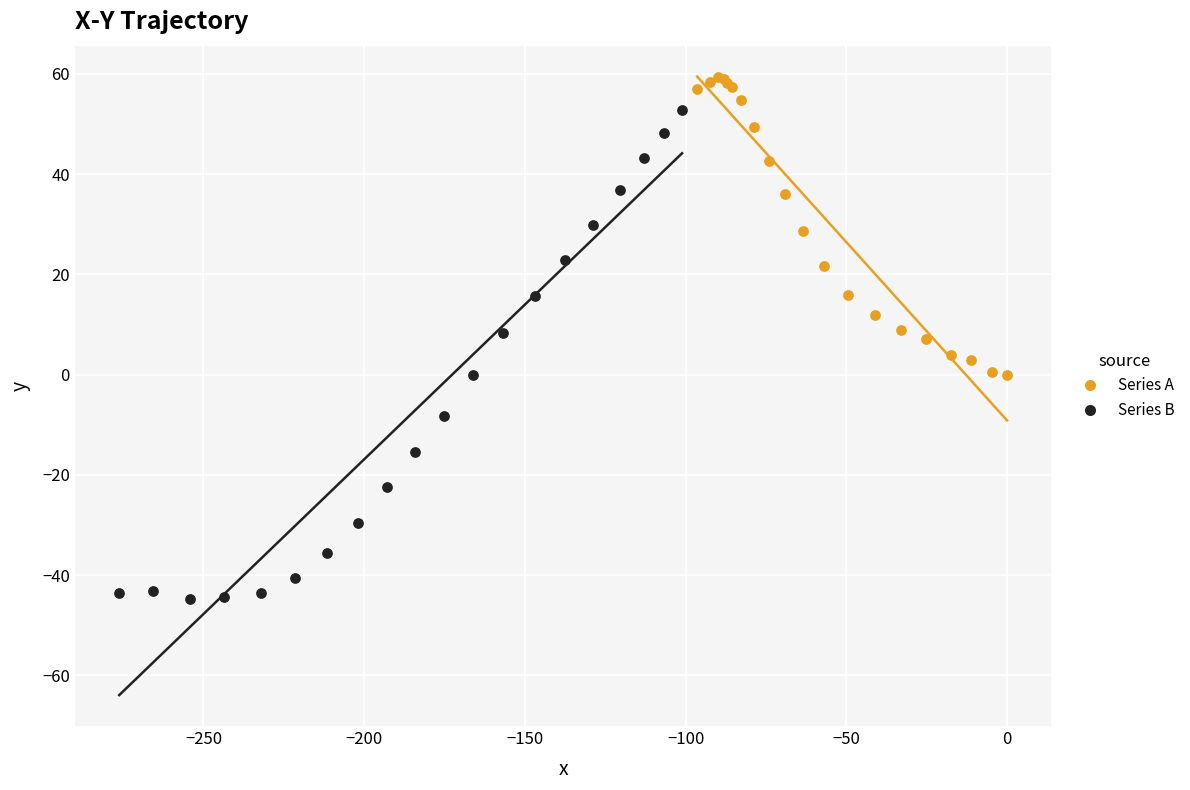

Which series reaches the minimum Y coordinate?

Series B